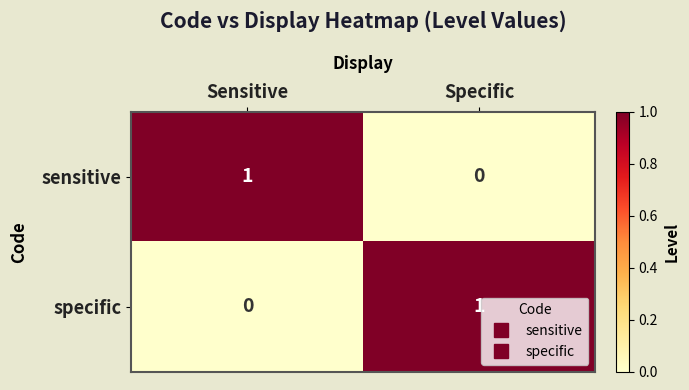

Rank the series at Sensitive from highest to lowest value.

sensitive, specific